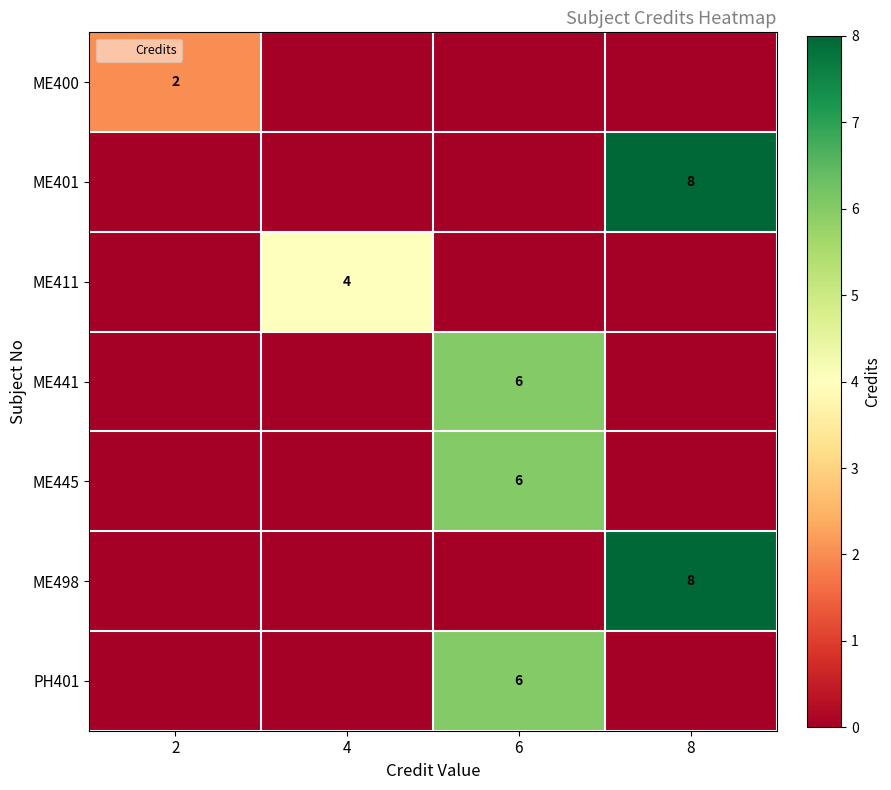

True or false: ME441 has a value of 6 at 6.

True